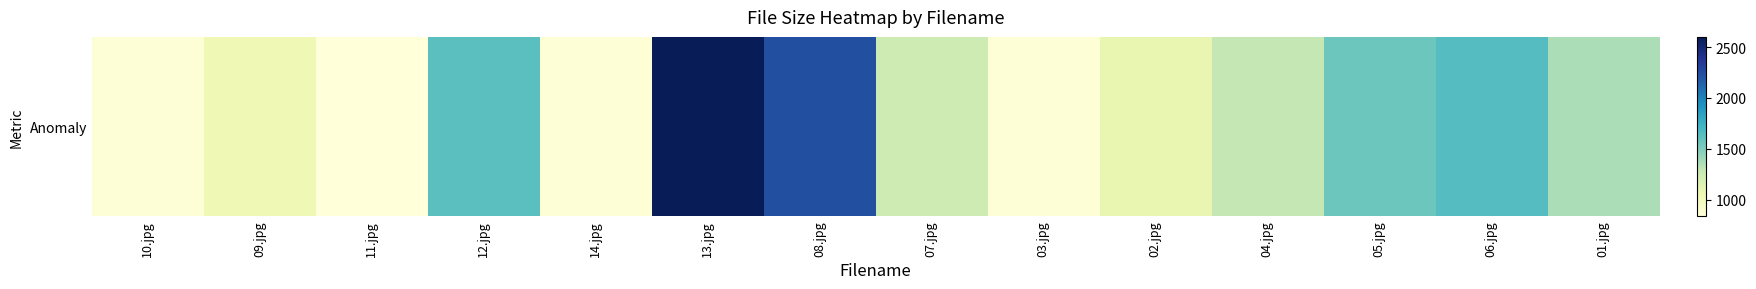

What is the difference between the values at 09.jpg and 08.jpg?

1198.1